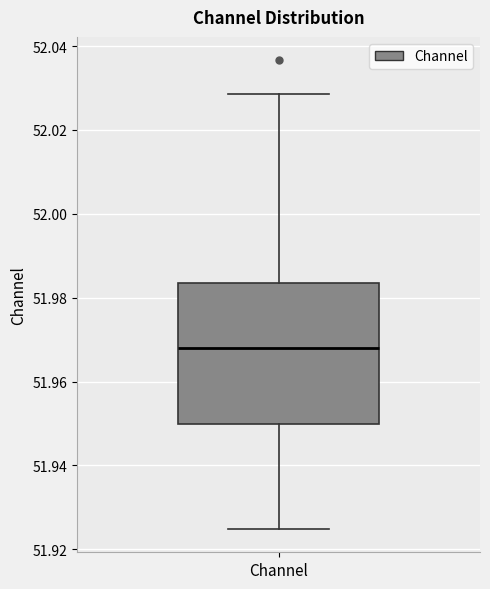

Read this box plot against the y-axis: the position of the median line, the range covered by the box, and the ends of both whiskers. The values are not printed on the chart, so give them approximately, as read against the axis.

median 51.968, box 51.950 to 51.984, whiskers 51.924 to 52.028